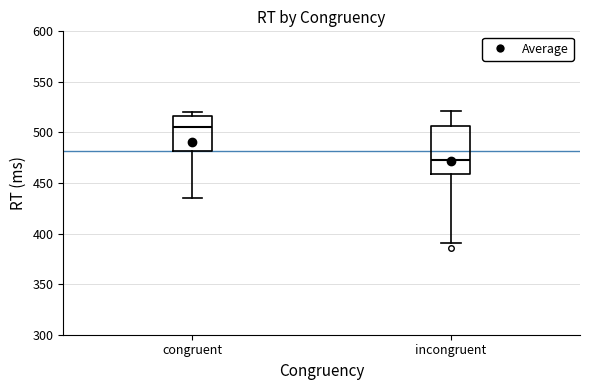

Reading left to right, read every box against the y-axis: the position of its median line, the range the box covers, and the ends of its whiskers. The values are not printed on the chart, so give them approximately, as read against the axis.

congruent: median 505, box 480 to 515, whiskers 435 to 520
incongruent: median 475, box 460 to 505, whiskers 390 to 520